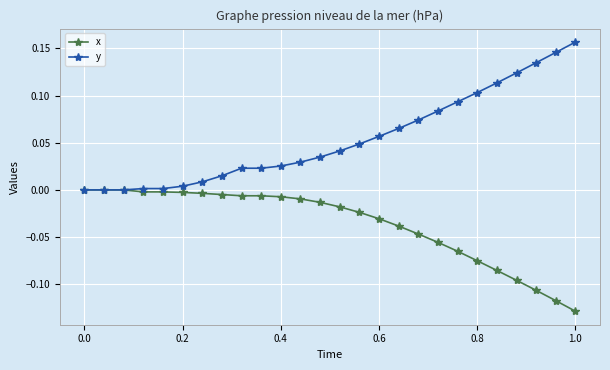

How many categories are shown in the chart?

26